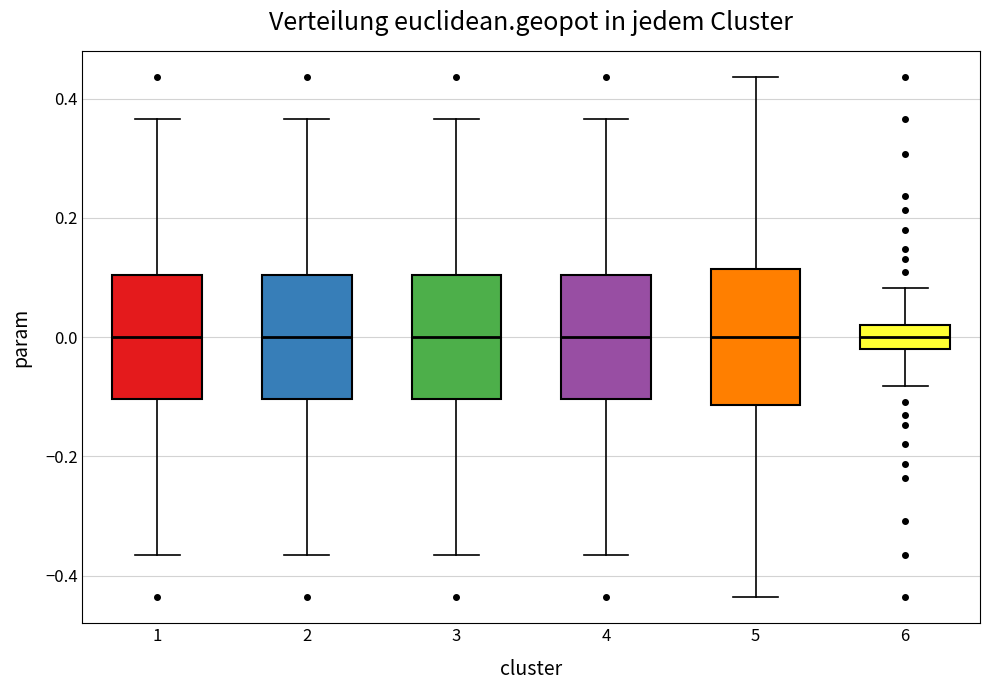

Which box is the tallest, from its lower edge to its upper edge?

5